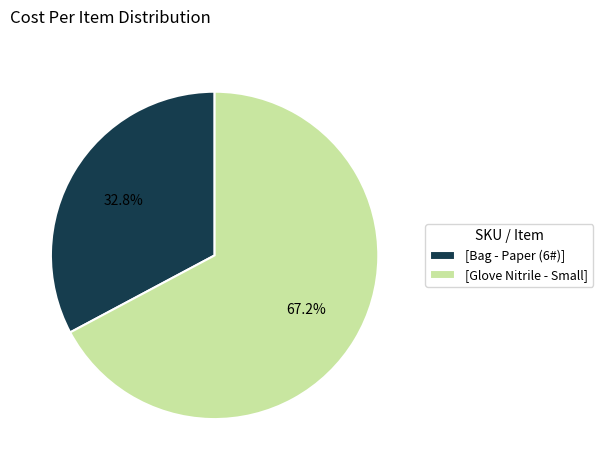

What percentage is NOT represented by [Bag - Paper (6#)]?

67.2%